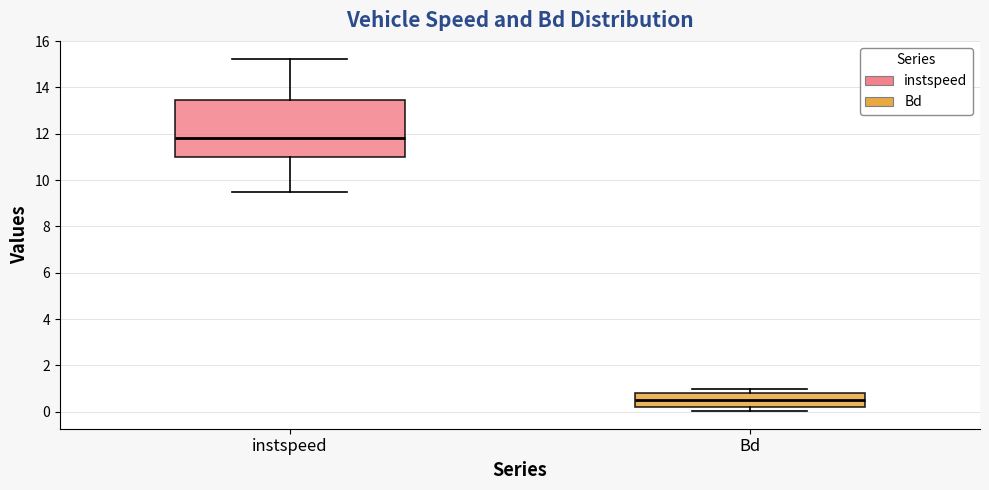

Which box is the tallest, from its lower edge to its upper edge?

instspeed